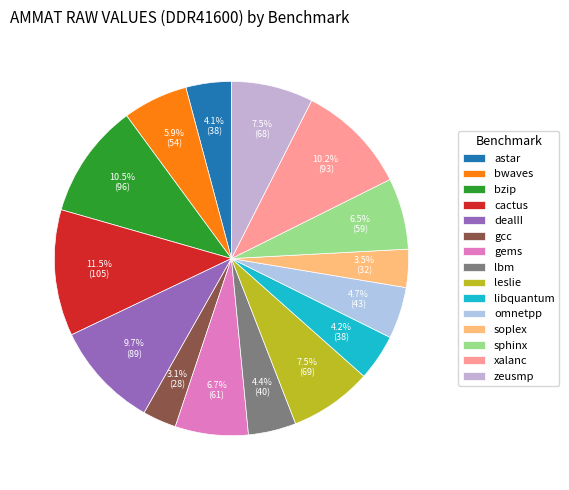

True or false: omnetpp accounts for 5% of the total.

True